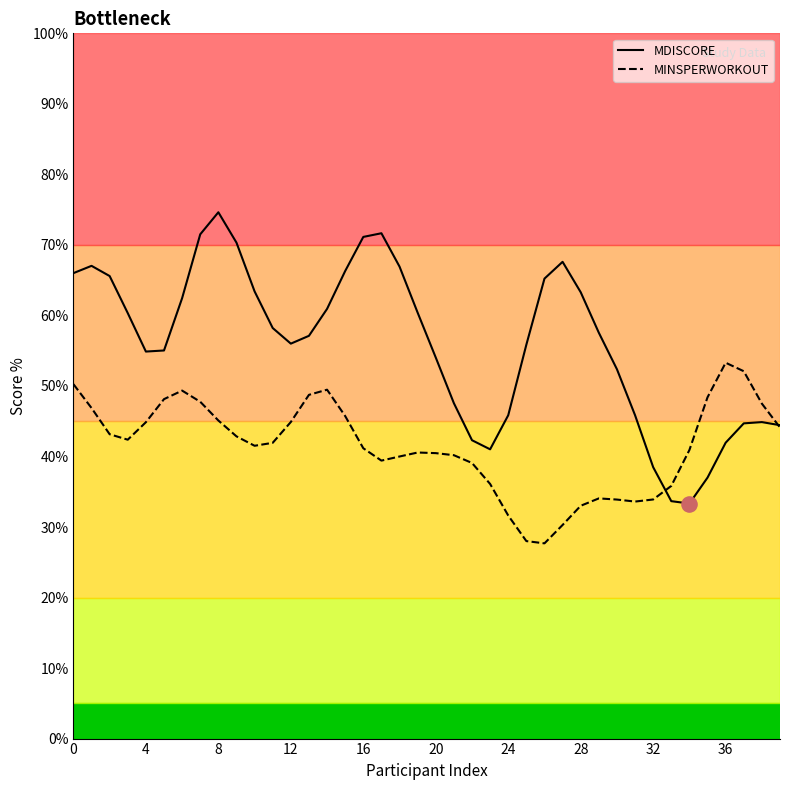

What are all the series names shown in the legend?

MDISCORE, MINSPERWORKOUT